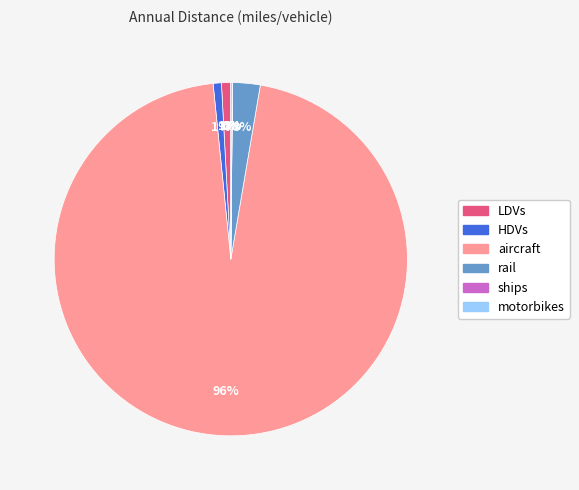

To the nearest percent, what is the combined percentage of HDVs and aircraft?

96%